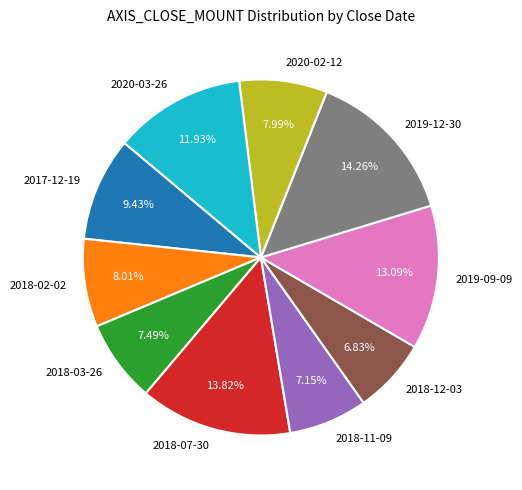

What is the ratio of the value at 2018-07-30 to the value at 2018-02-02?

1.7